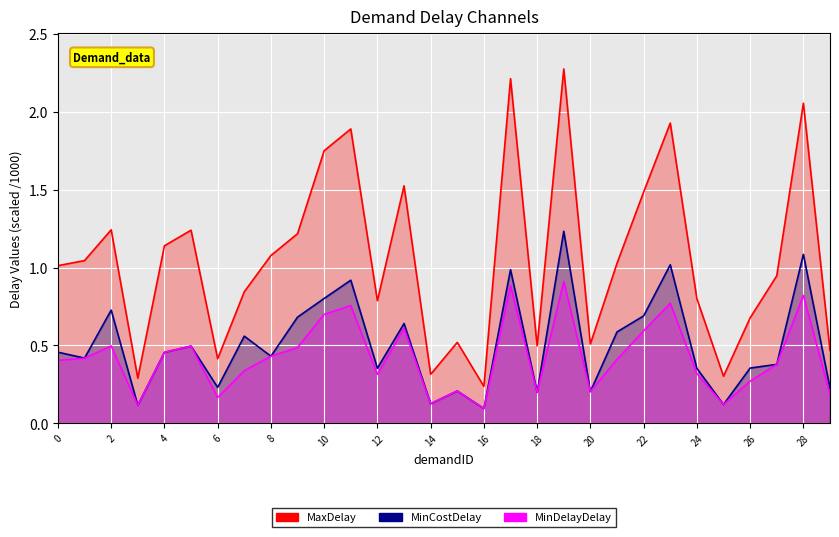

Is it true that MinCostDelay equals 0.2 at 8?

False